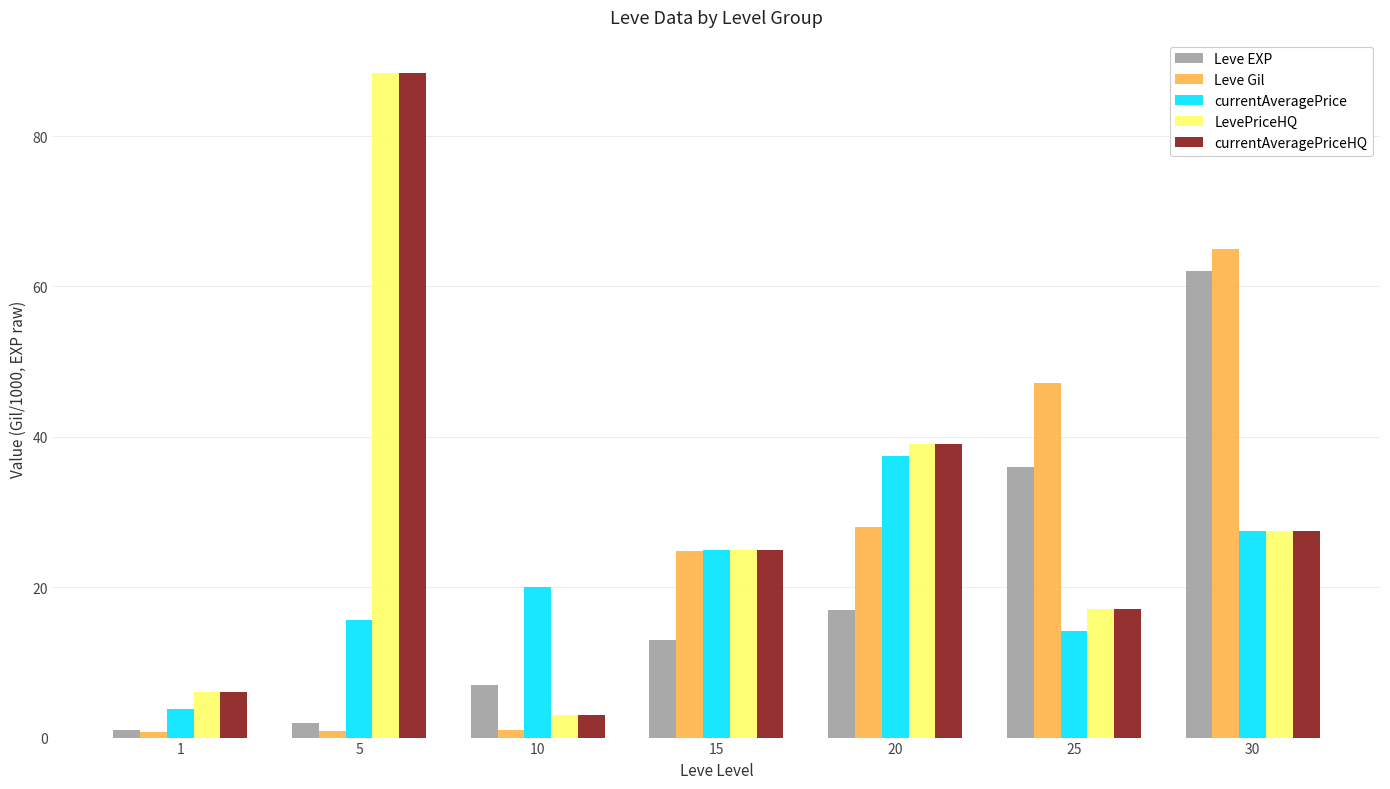

What is the average value of the Leve Gil series?

23.9